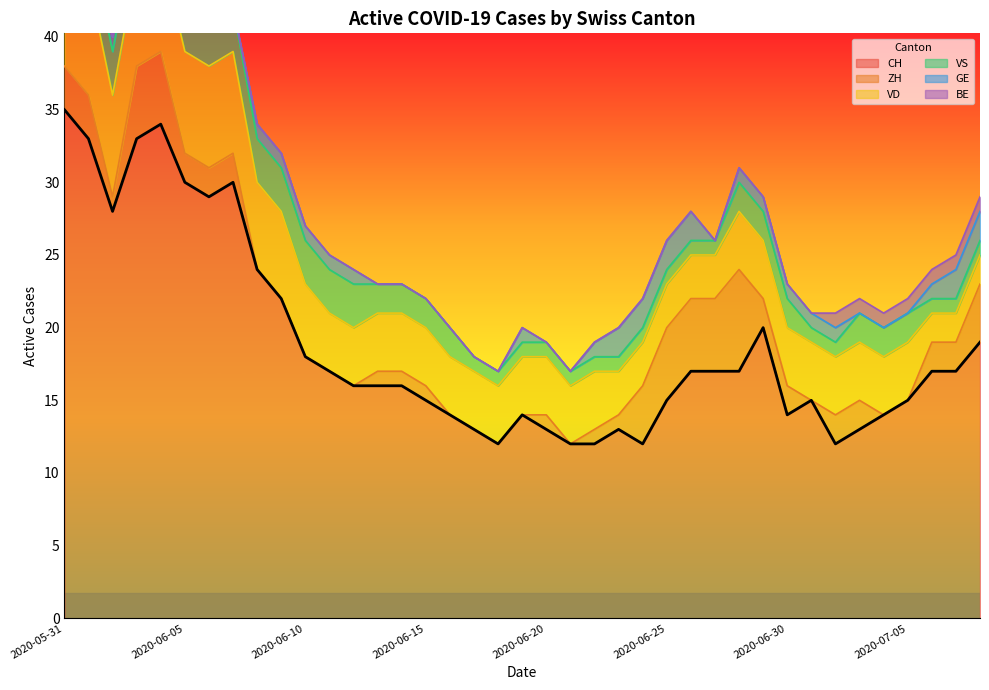

What is the difference between the maximum and minimum values in the VS series?

4